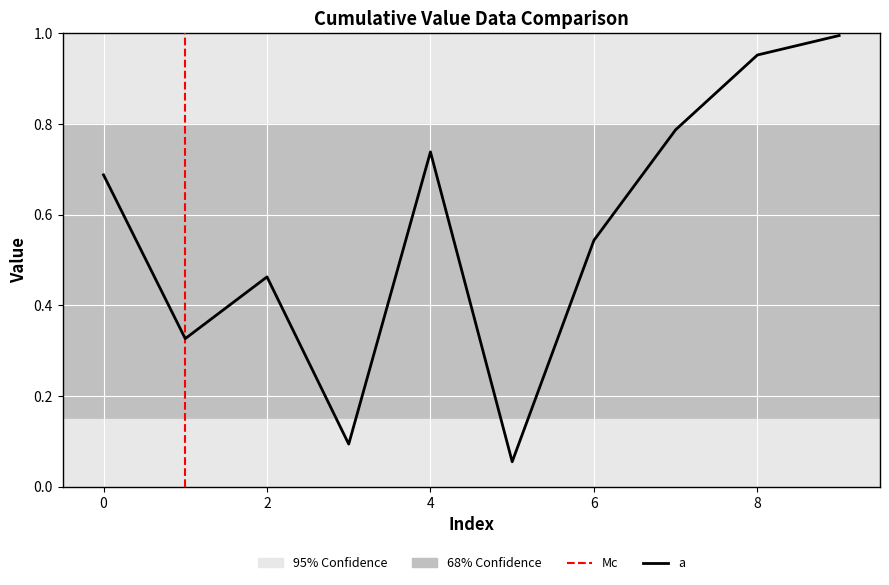

Reading right to left, transcribe all the data shown in this chart.

9=1.0	8=1.0	7=0.8	6=0.5	5=0.1	4=0.7	3=0.1	2=0.5	1=0.3	0=0.7